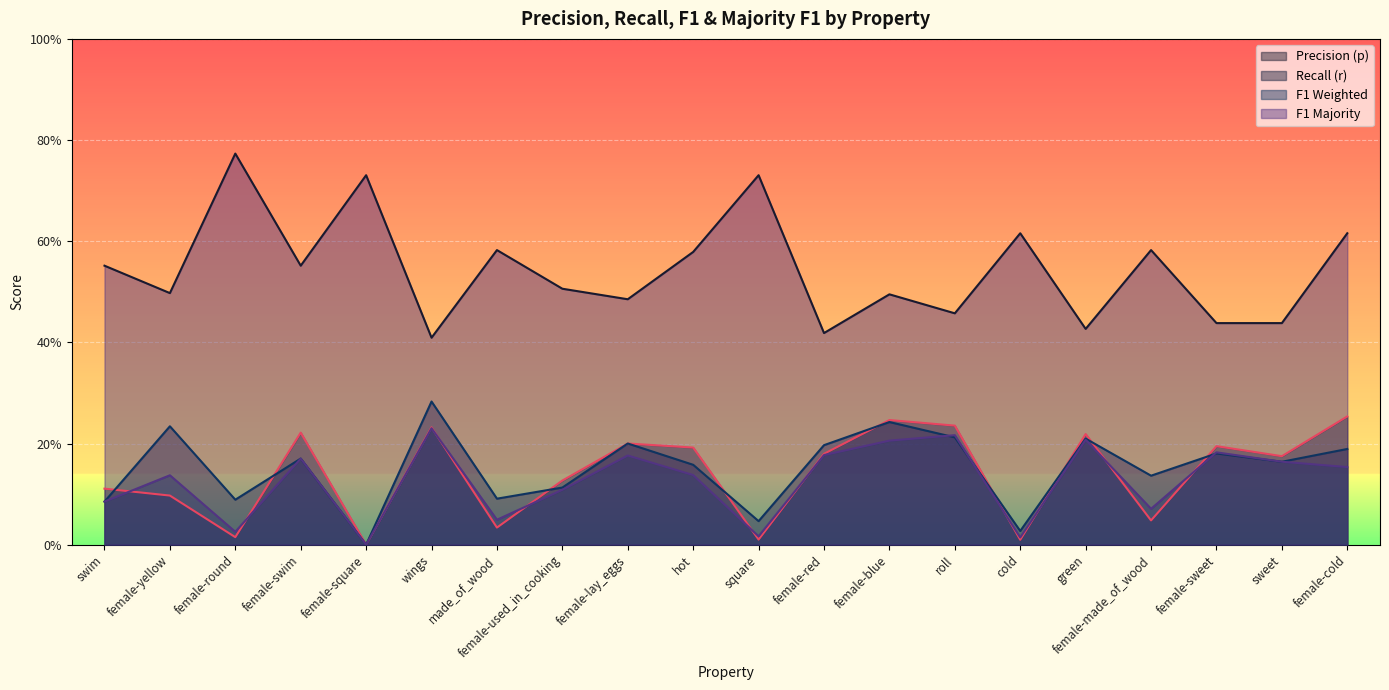

How many lines are shown in the chart?

4